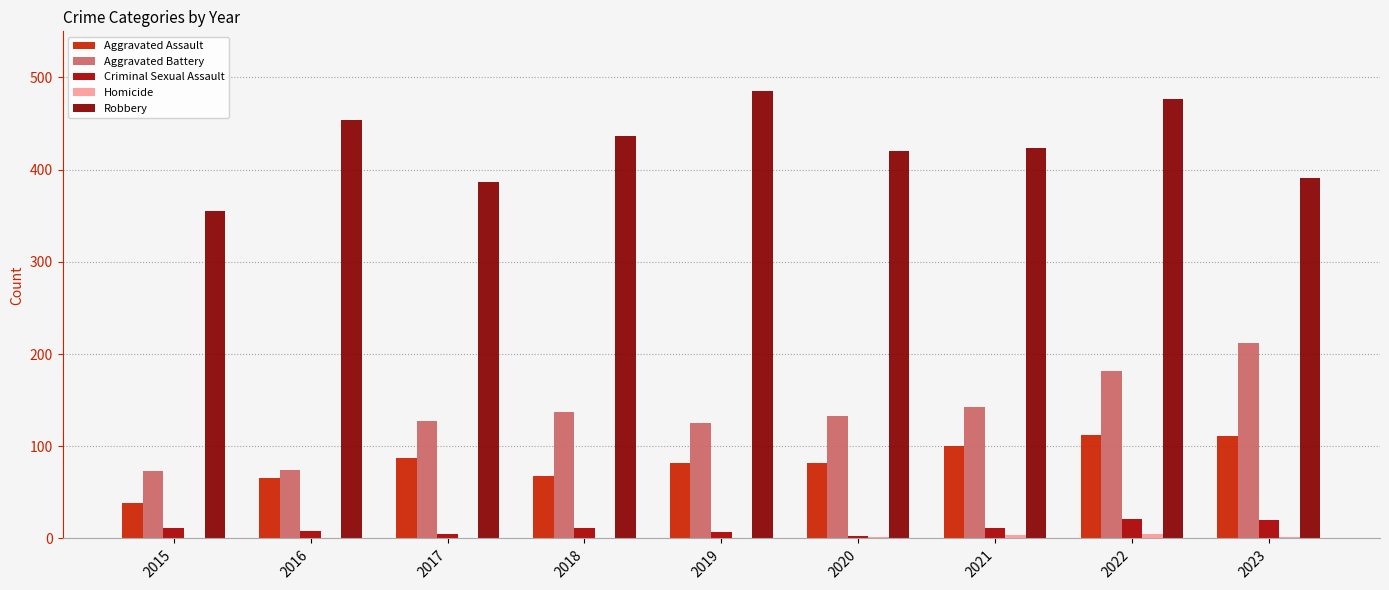

What value does the Criminal Sexual Assault series have at 2022, to the nearest 10?

20